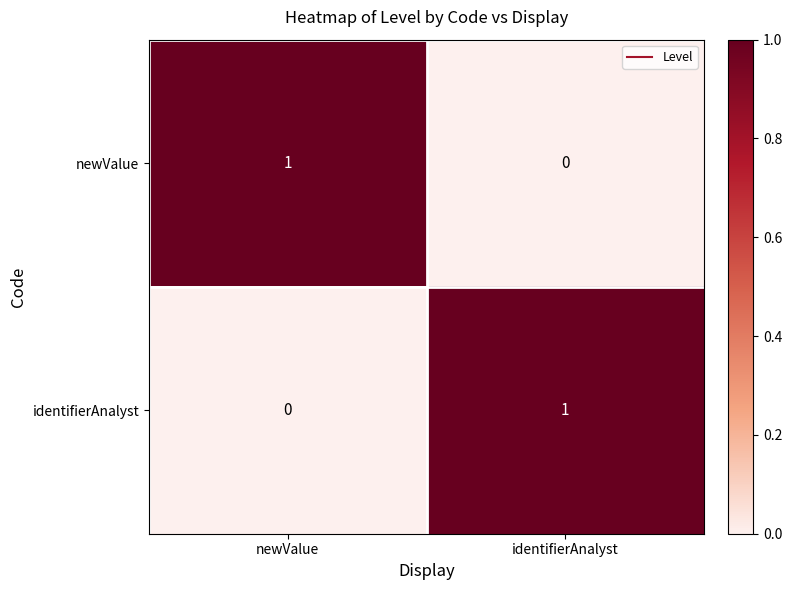

Where is identifierAnalyst nearest to the value 0?

newValue